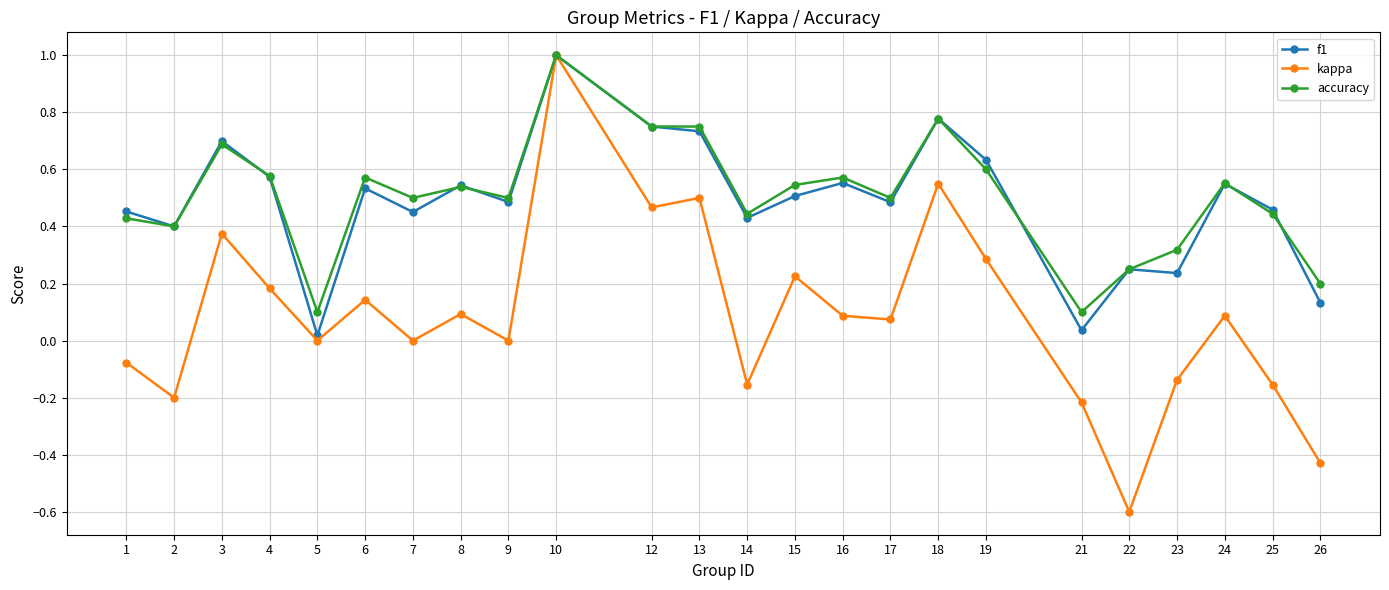

How many distinct data groups are displayed?

3